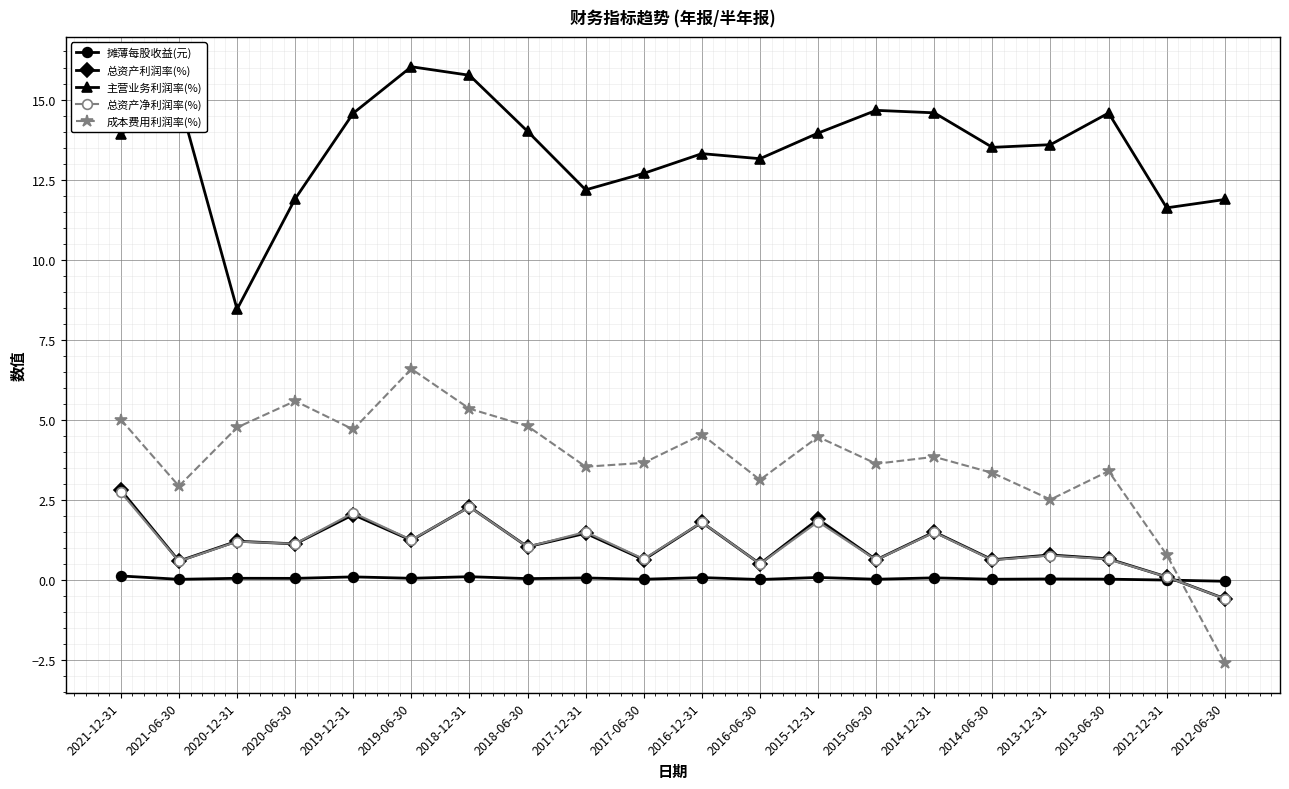

At how many categories does at least one series exceed 10?

19